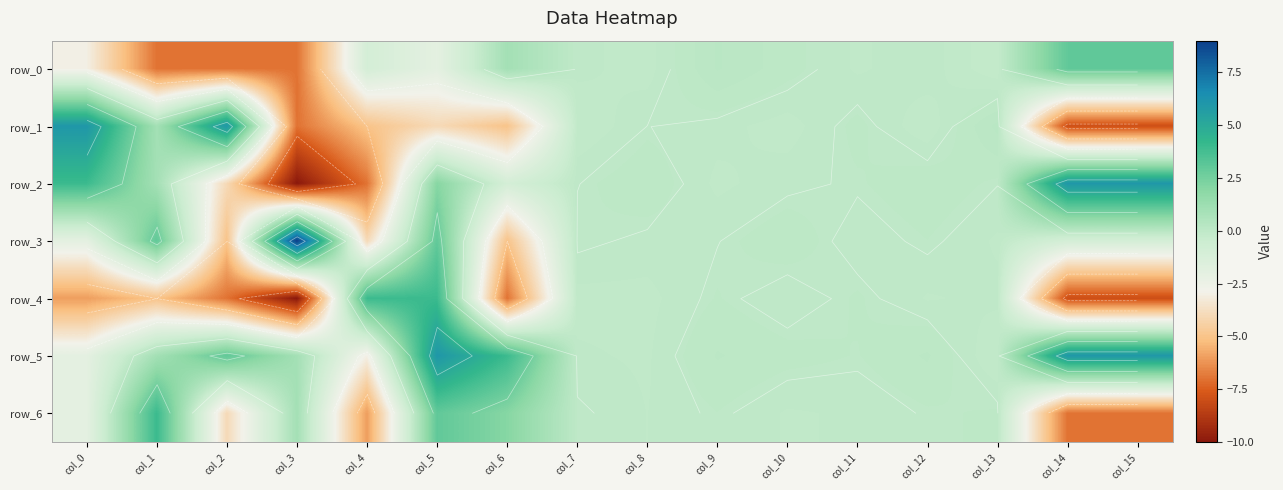

List the series in order of their peak value, highest first.

row_3, row_1, row_5, row_2, row_4, row_6, row_0